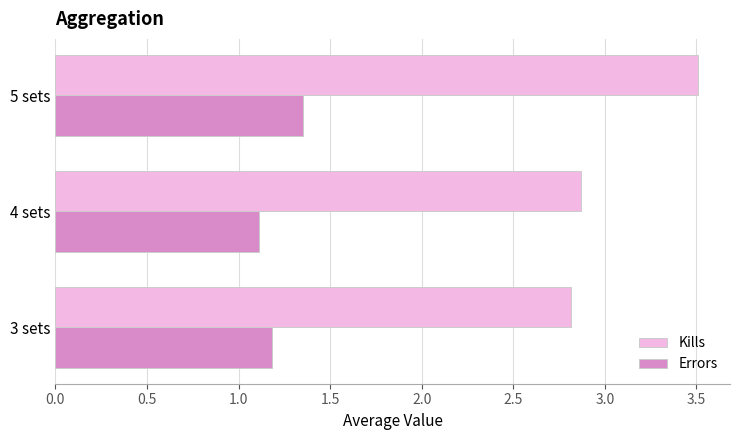

The value of Errors at 5 sets is 2.2. True or false?

False